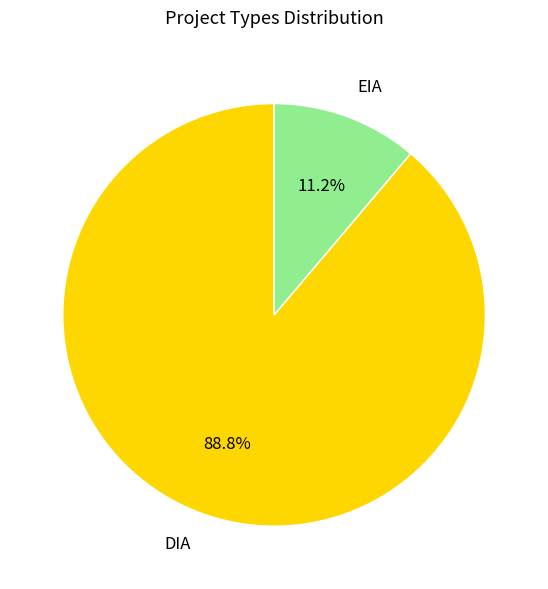

Which category accounts for the majority?

DIA